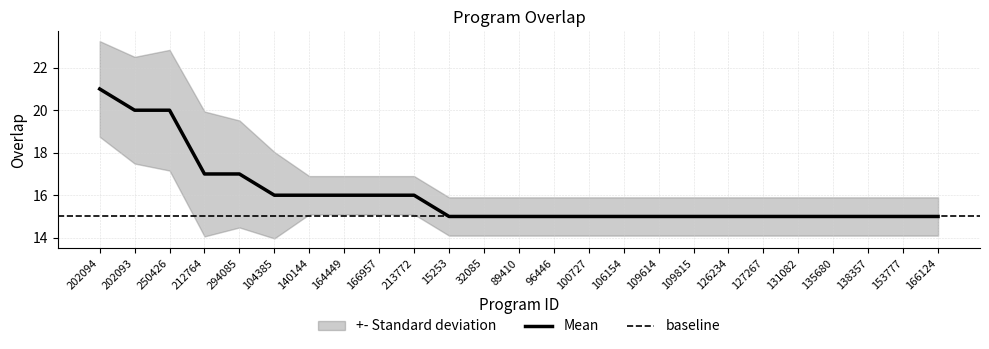

True or false: the data has more than 0 interior local peaks.

False